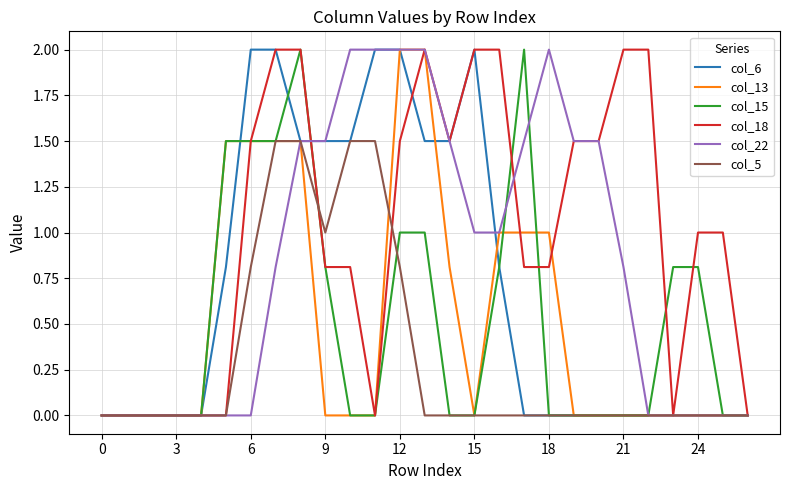

Which series has the largest total across all categories?

col_18